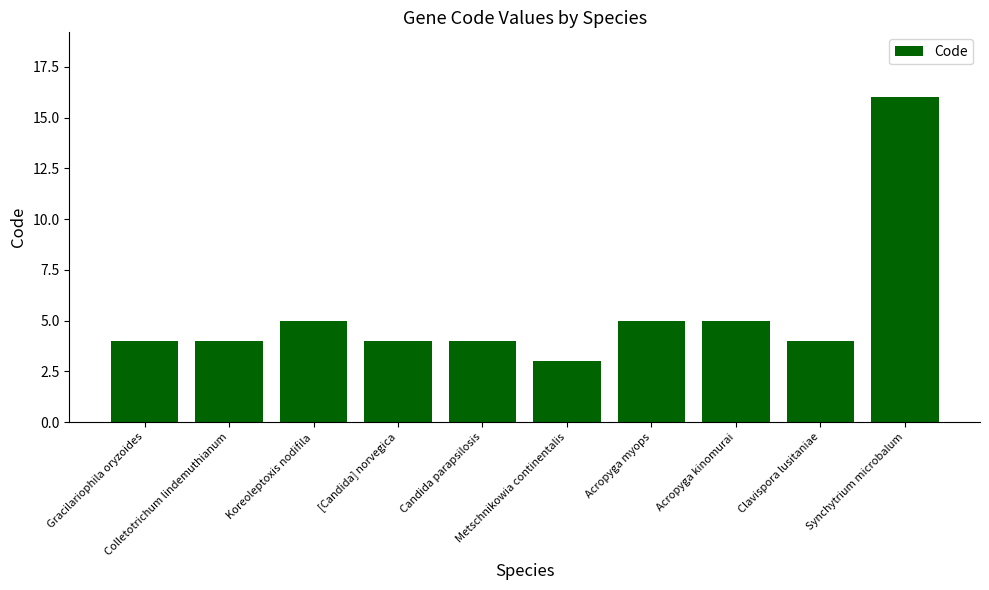

Is it true that the value at Candida parapsilosis is 6?

False